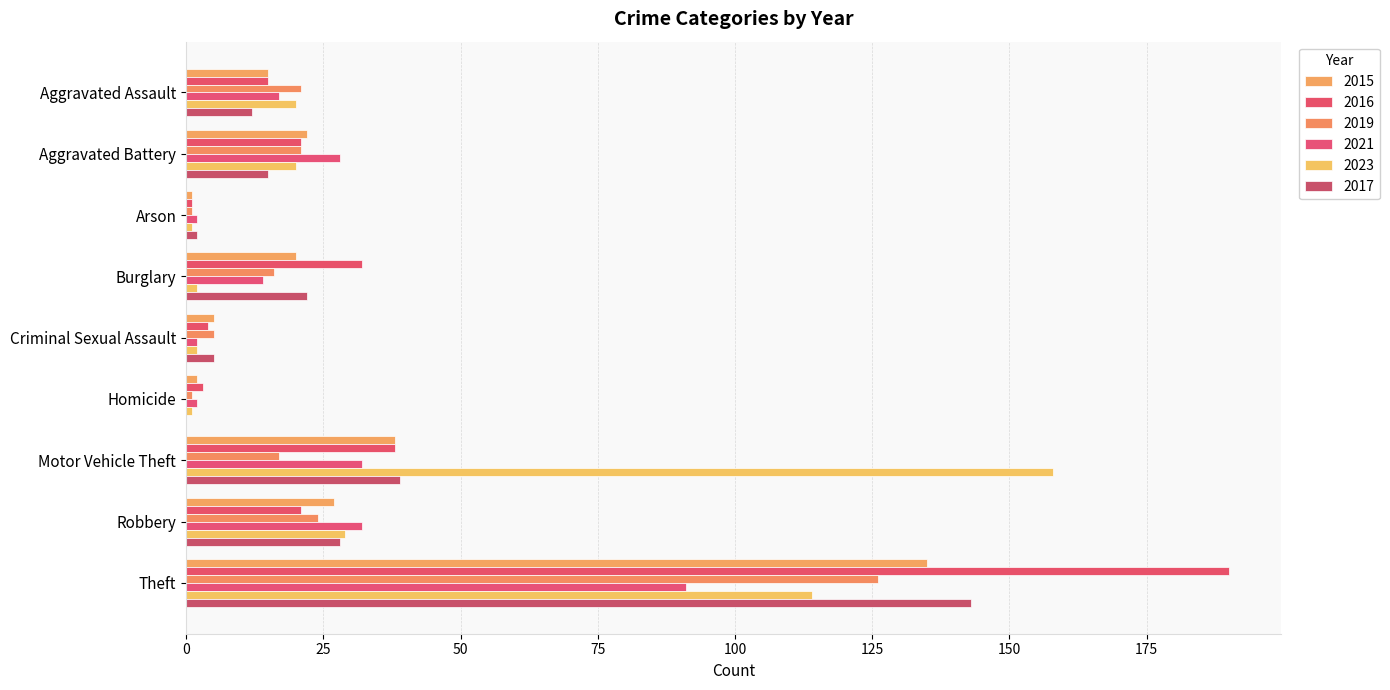

True or false: 2017 has a value of 10 at Robbery.

False